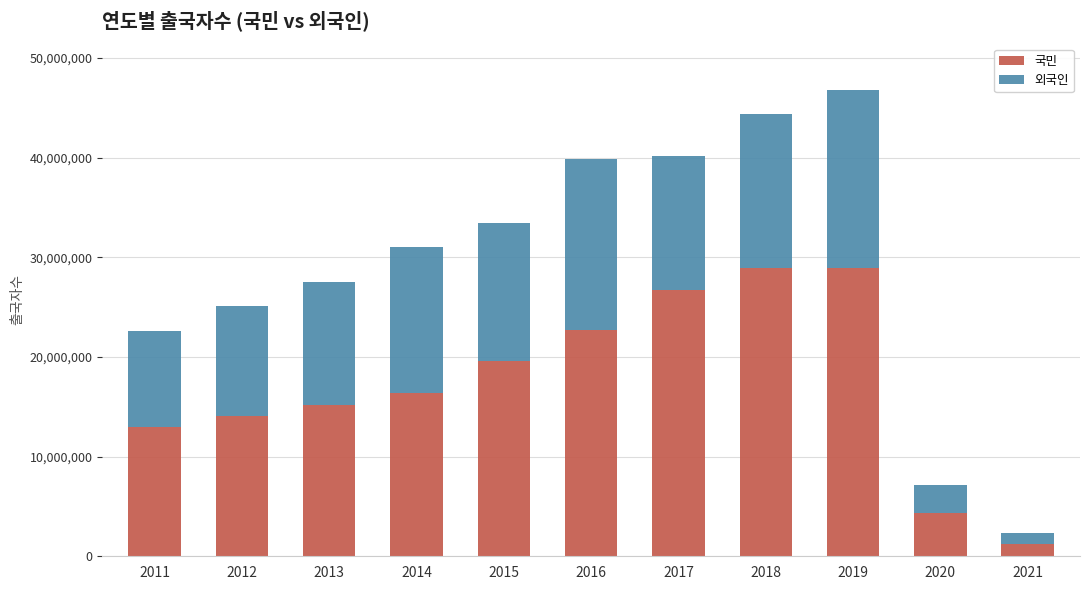

What is the highest value of the 국민 series?

28945447